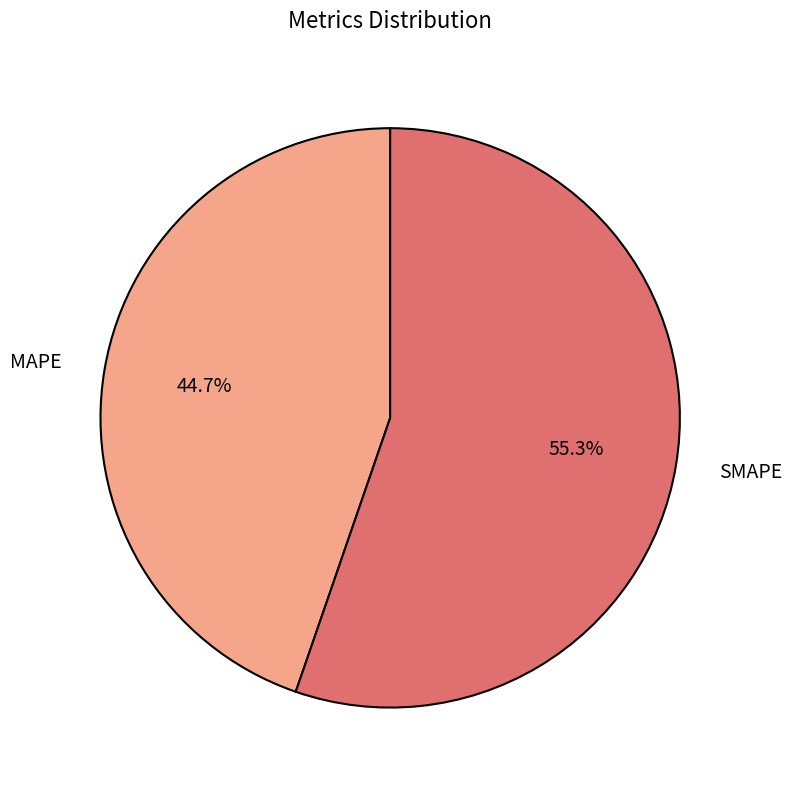

What is the largest slice in the pie chart?

SMAPE